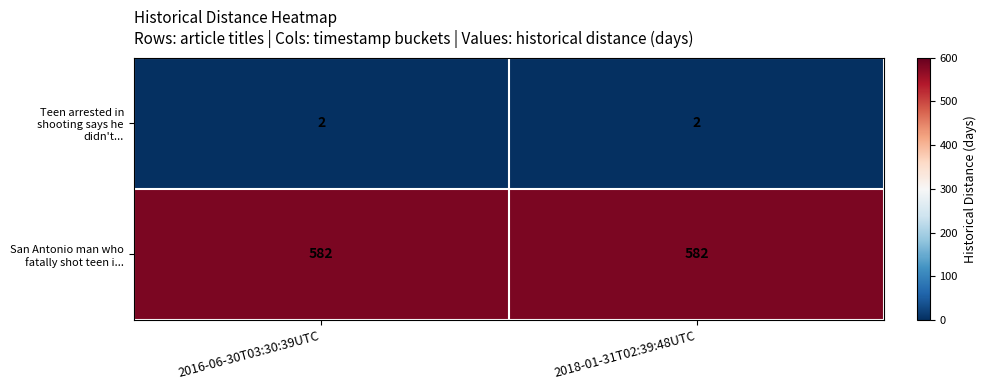

Reading left to right, what are all the values shown in this chart?

Teen arrested in shooting says he didn't...: 2	2
San Antonio man who fatally shot teen i...: 582	582